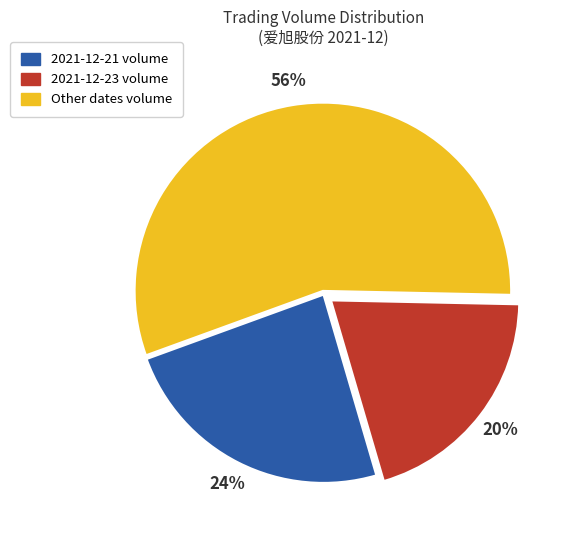

The Other dates volume slice represents 48% of the pie. True or false?

False